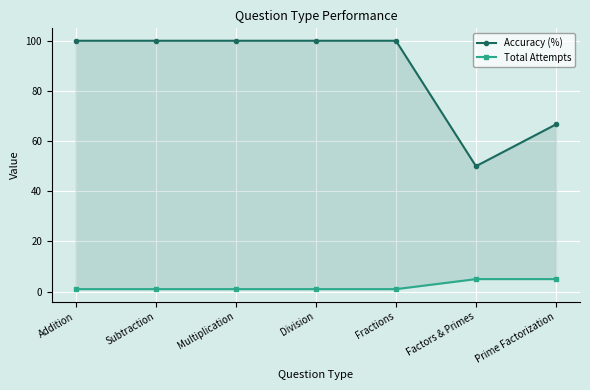

True or false: Total Attempts and Accuracy (%) cross at least once.

False